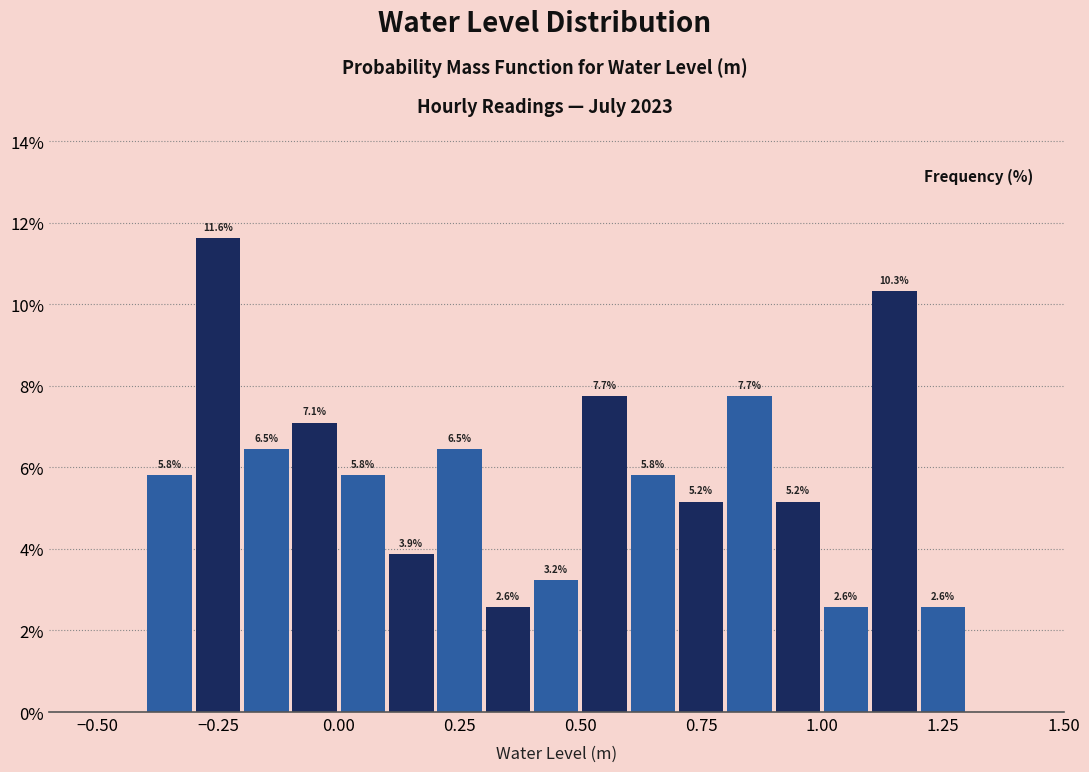

Around what value on the x-axis is the tallest bar? Give the approximate position of its centre, as read against the axis.

-0.25